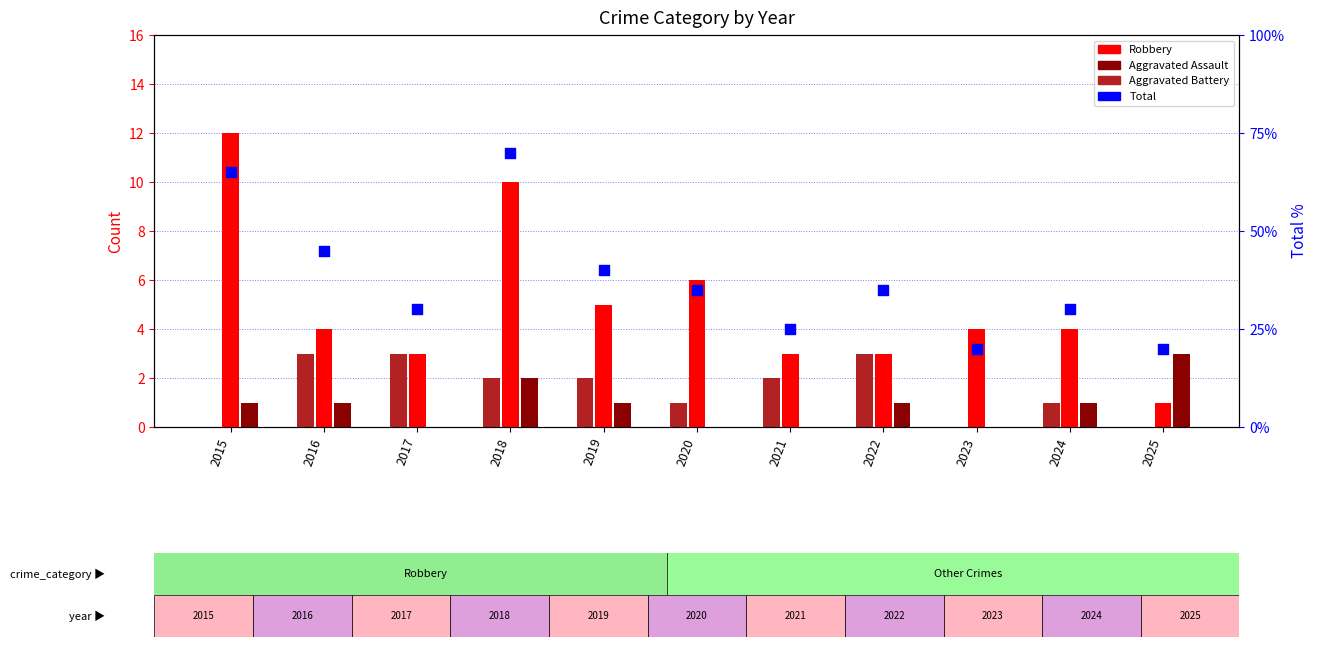

Which series has the widest spread of Y values?

Robbery